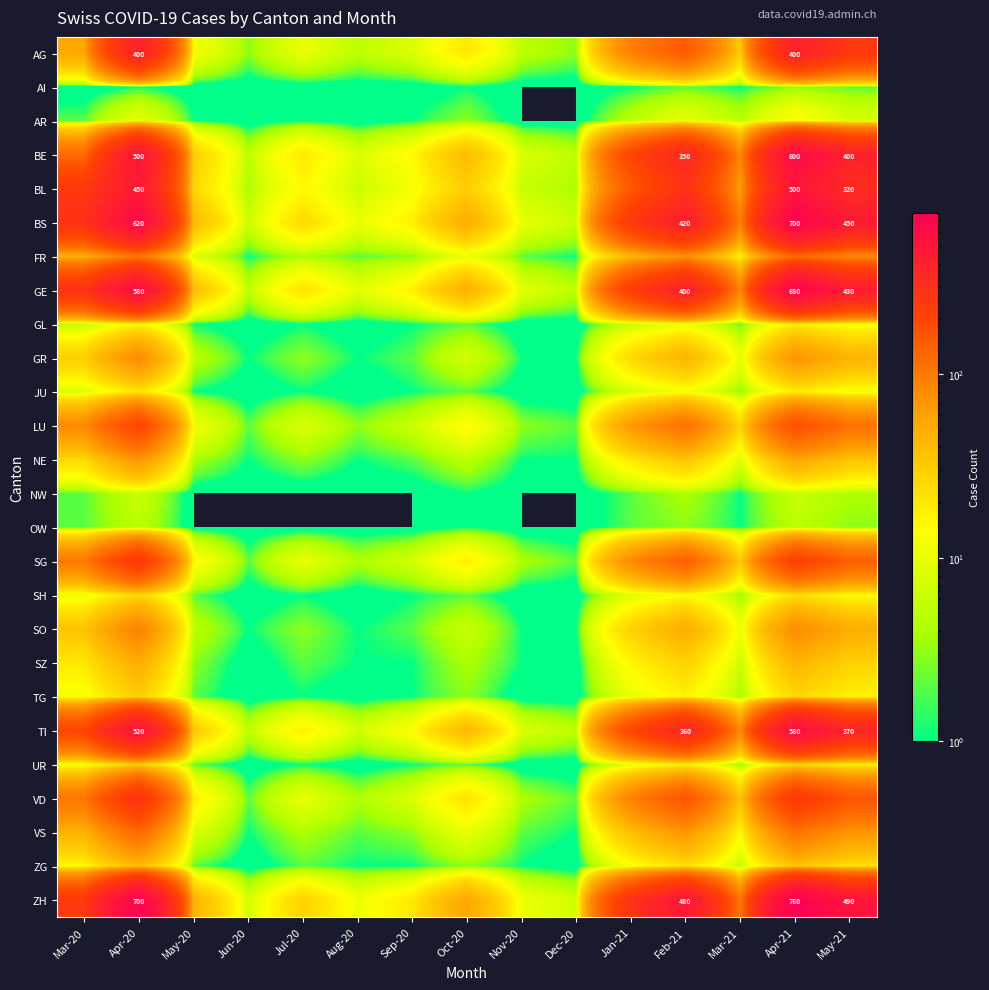

Is it true that ZH equals 175 at Feb-21?

False